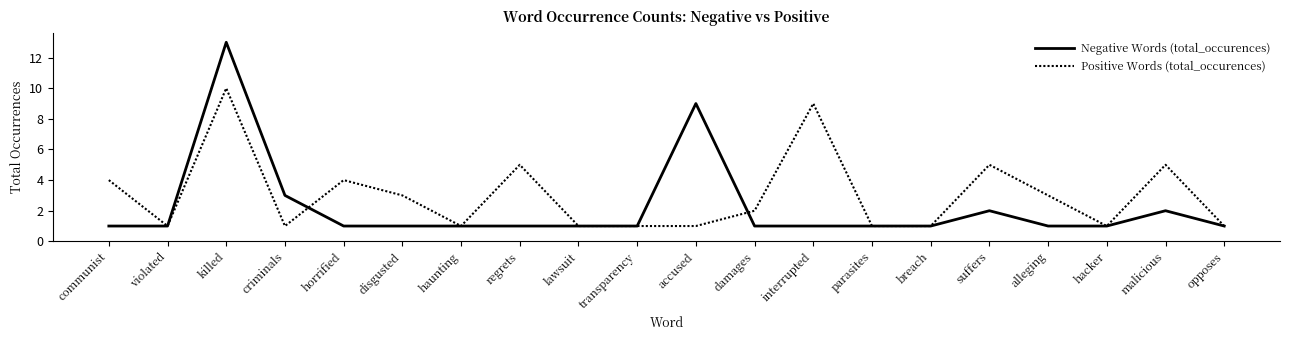

How many lines are shown in the chart?

2